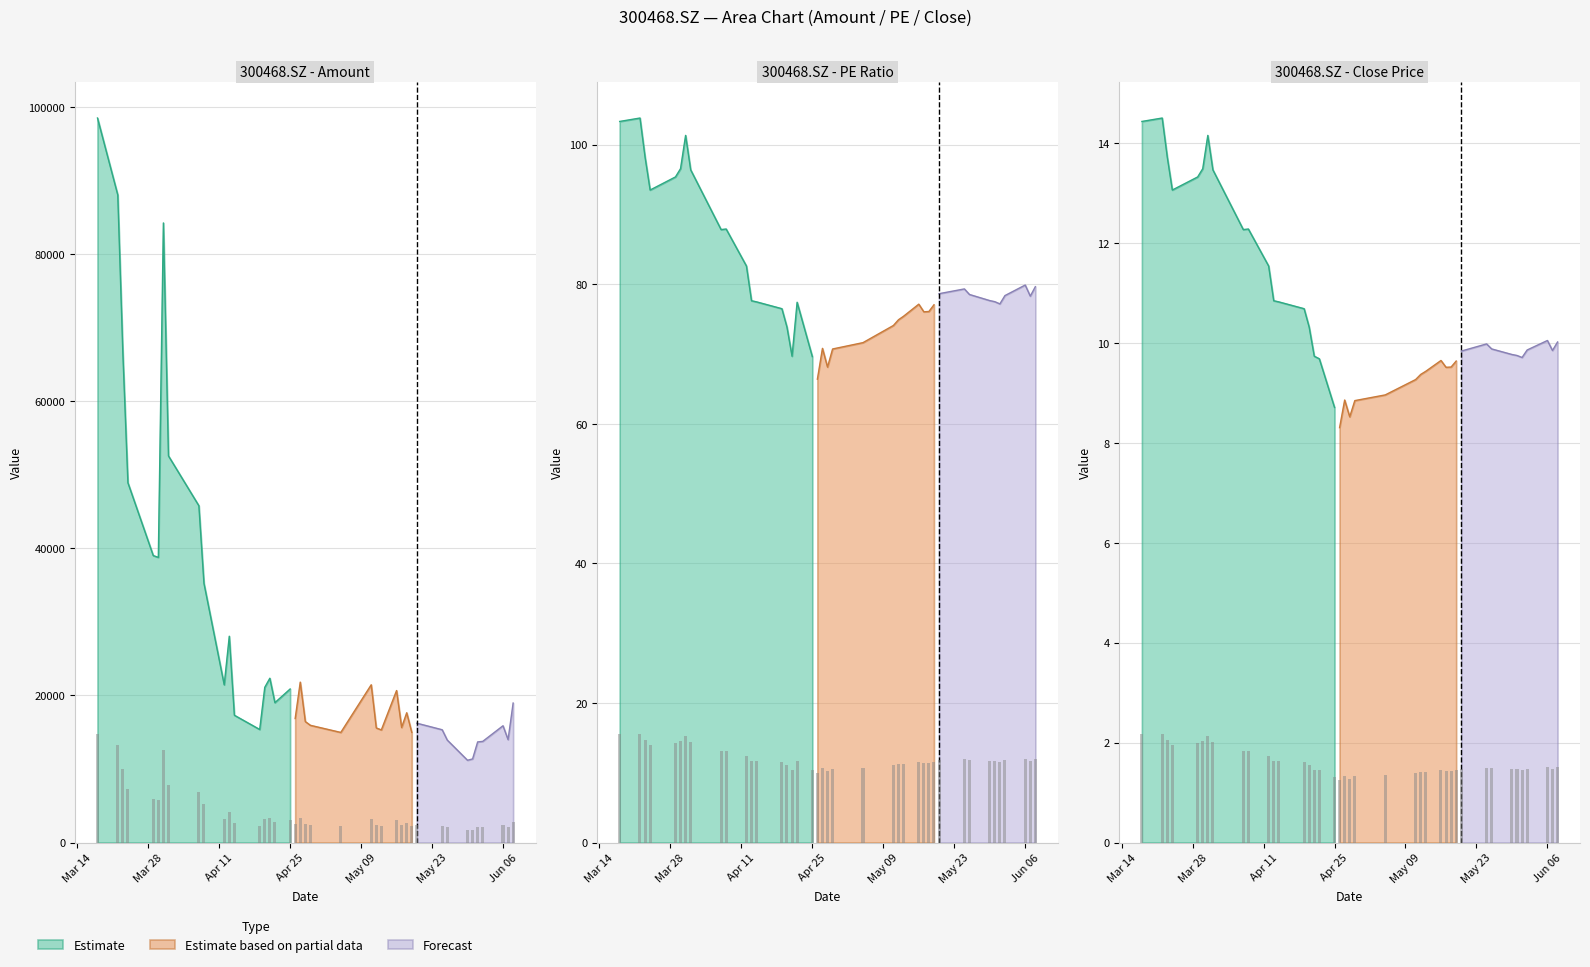

What is the sum of all PE values?

3232.7